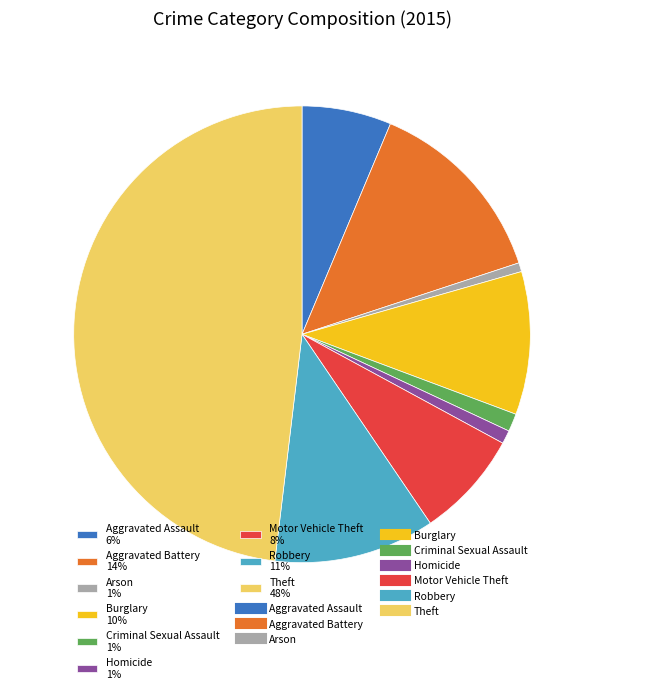

The Homicide slice represents 1% of the pie. True or false?

True